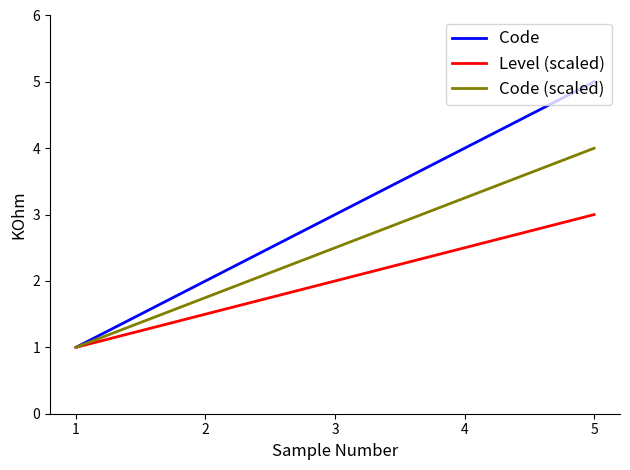

Is it true that Code (scaled) equals 1.8 at 2?

True